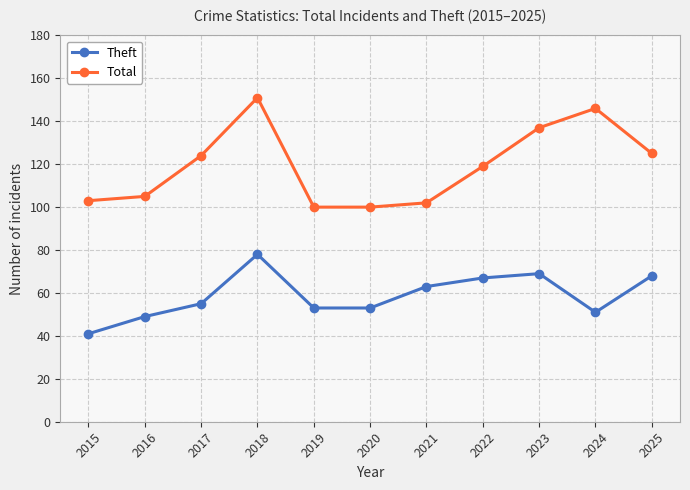

Where is the first local maximum for Theft?

2018